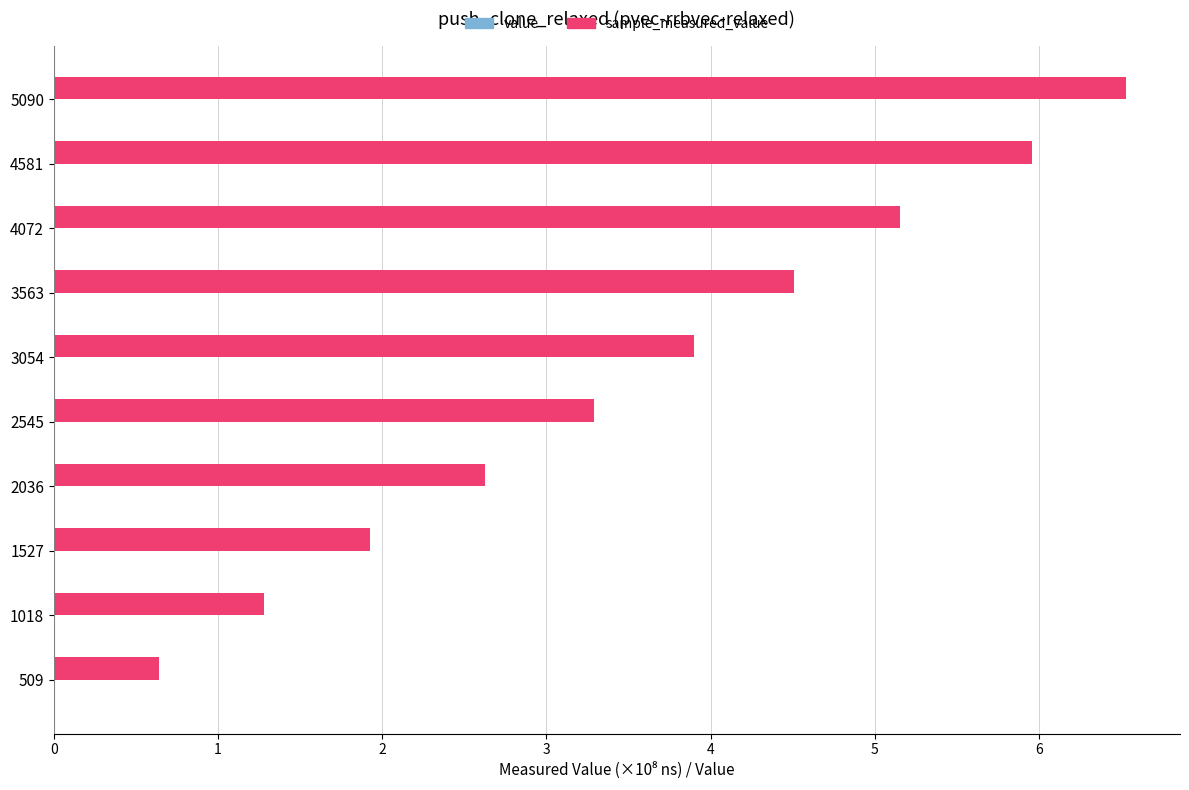

At which category is the sum across all series the highest?

5090